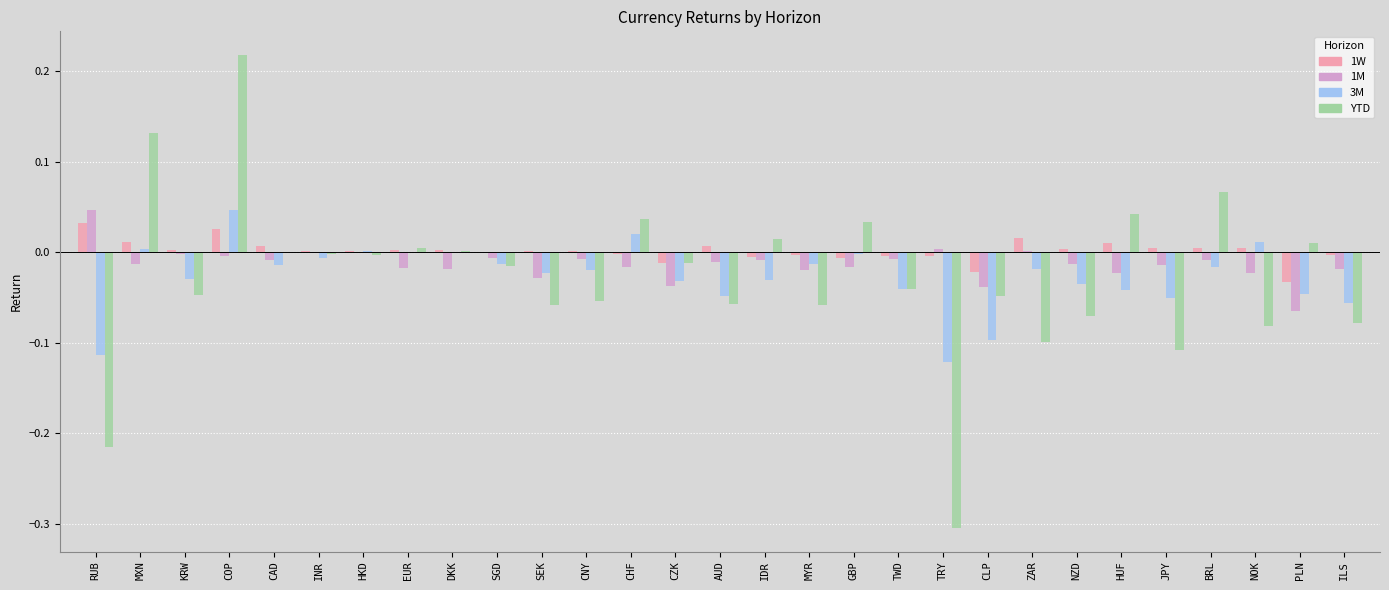

What are all the series names shown in the legend?

1W, 1M, 3M, YTD